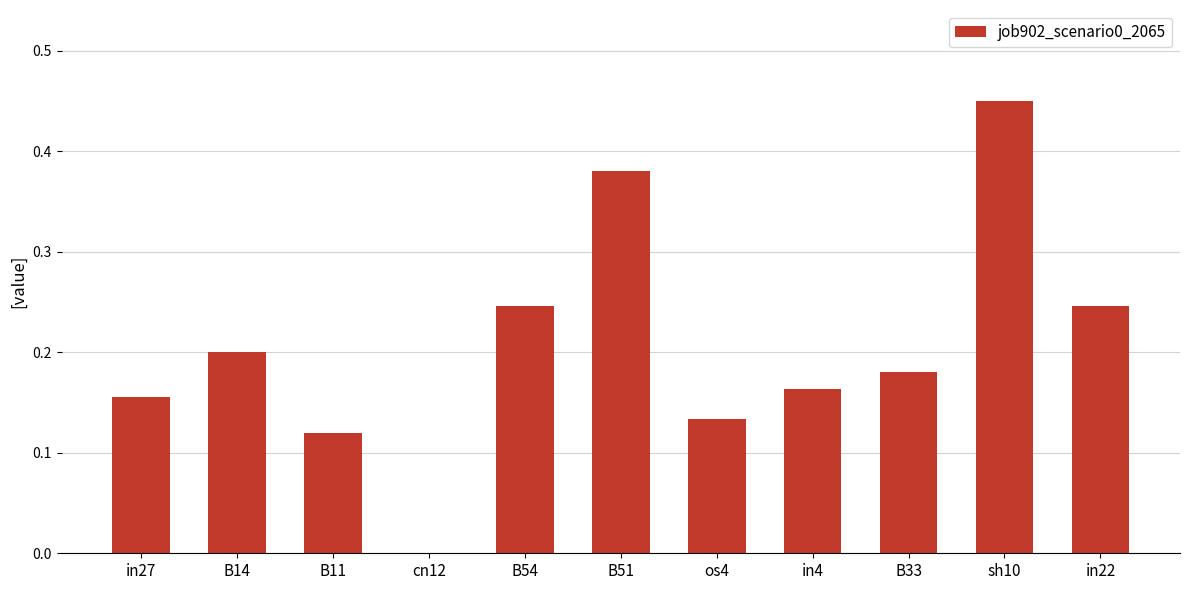

Between B33 and sh10, which is larger?

sh10